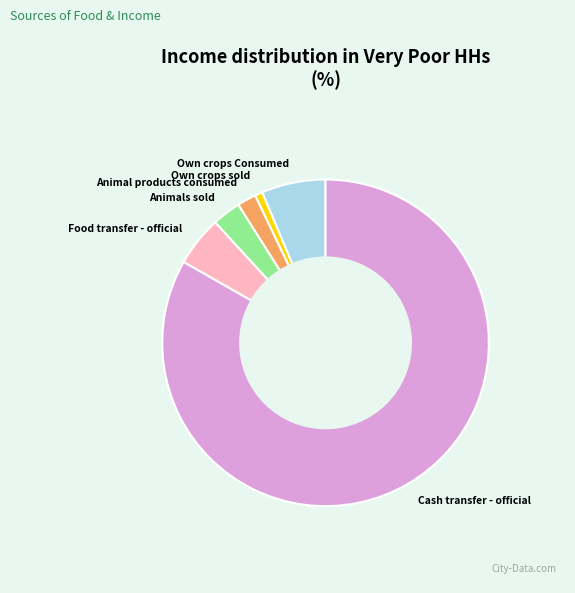

Which slice is the largest?

Cash transfer - official